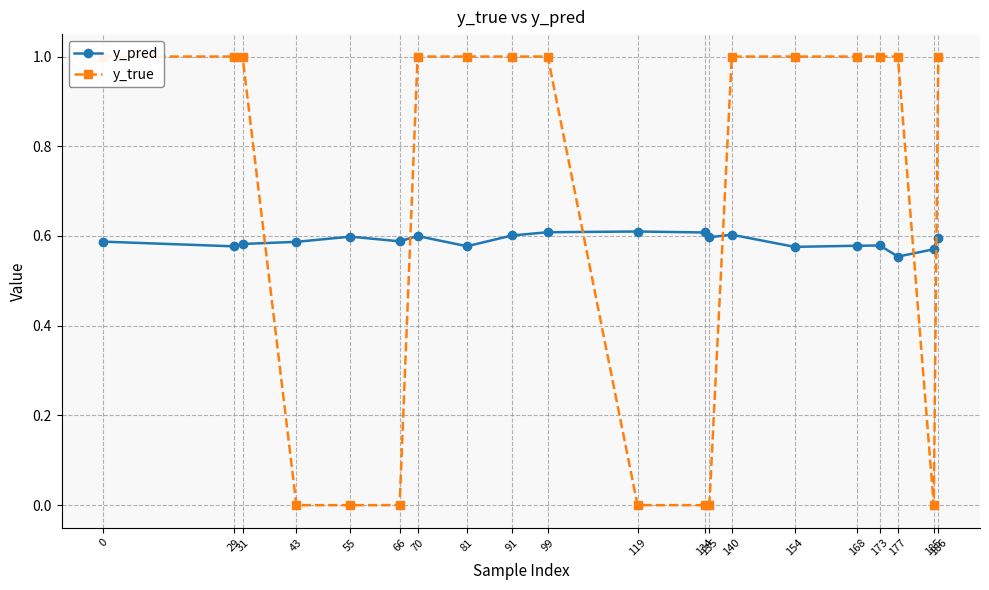

Between 99 and 29, which is larger?

99